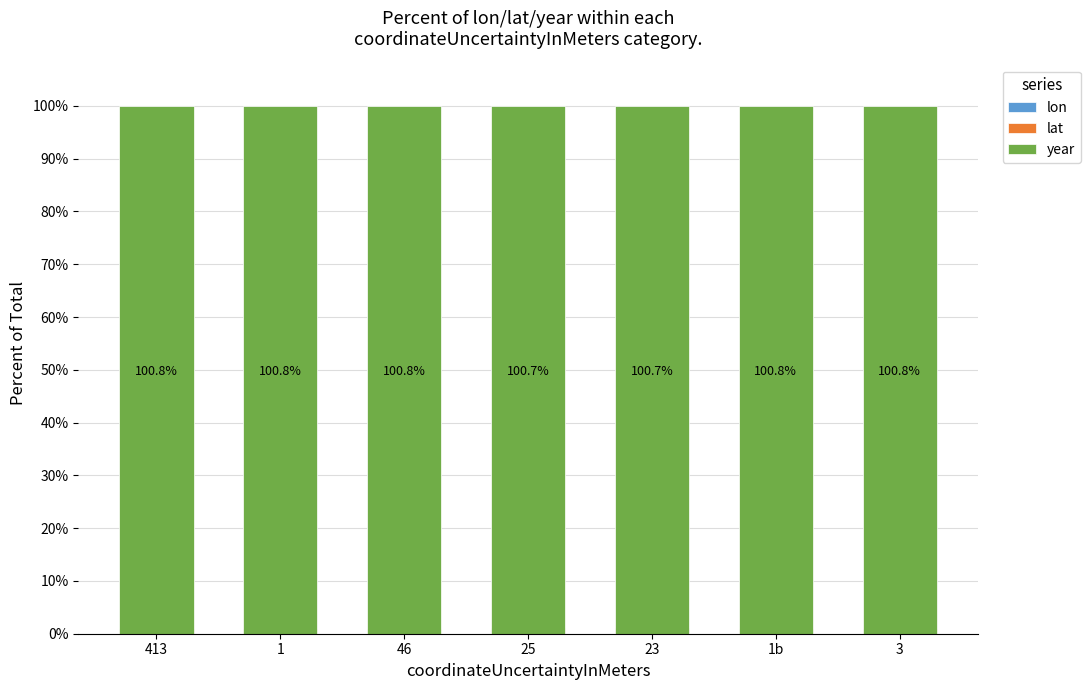

How many bars are there in total?

21